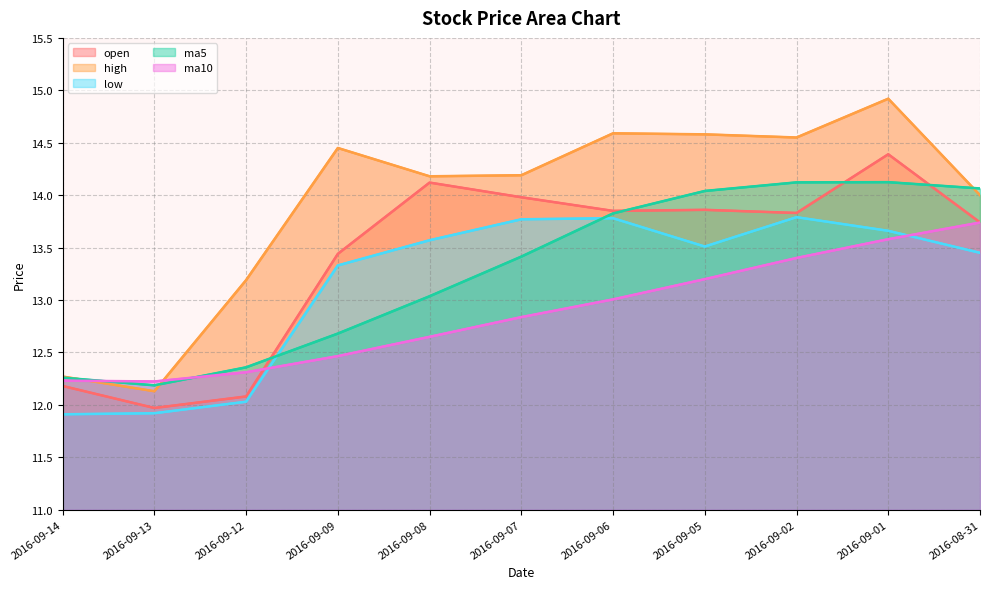

Read the ma5 value at 2016-09-07.

13.4